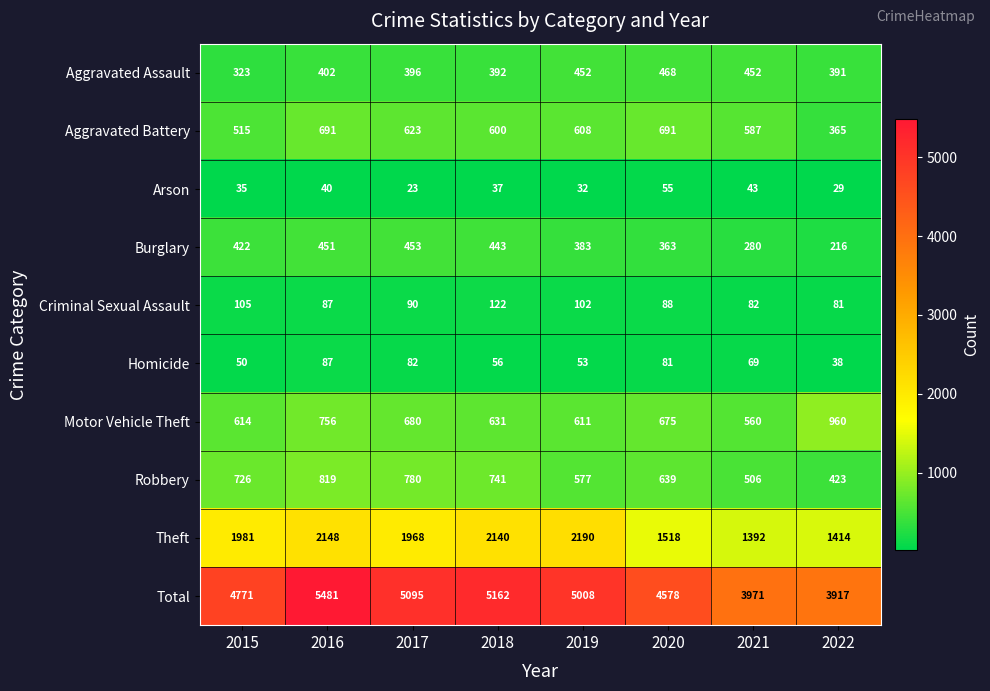

Count the number of categories in the chart.

8